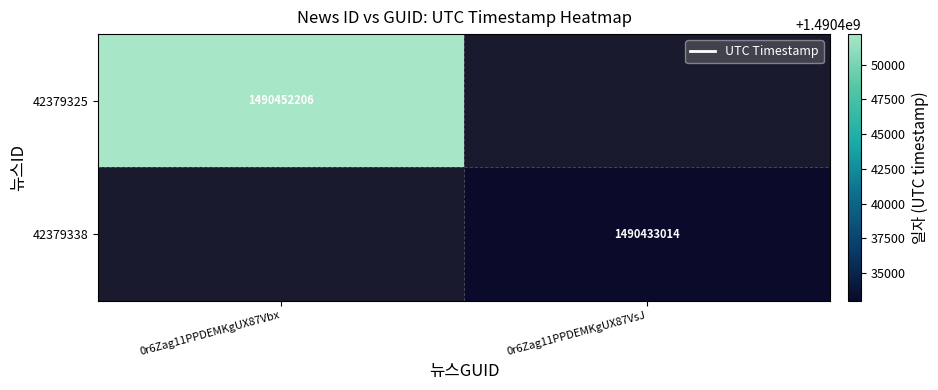

The value of 42379338 at 0r6Zag11PPDEMKgUX87VsJ is 2273516674. True or false?

False